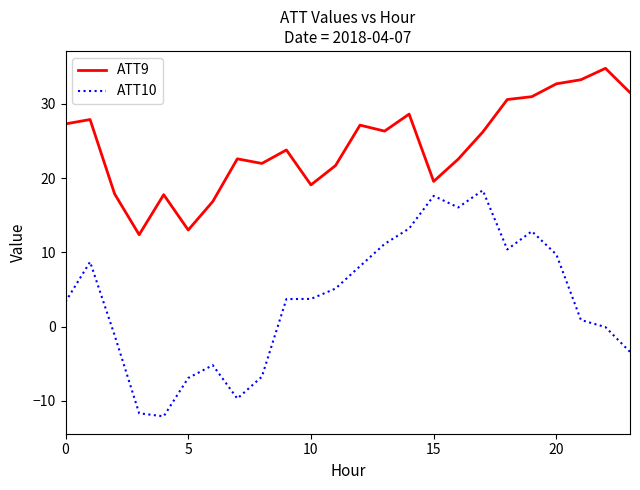

In ATT9, how many points are lower than both neighbors (excluding endpoints)?

6